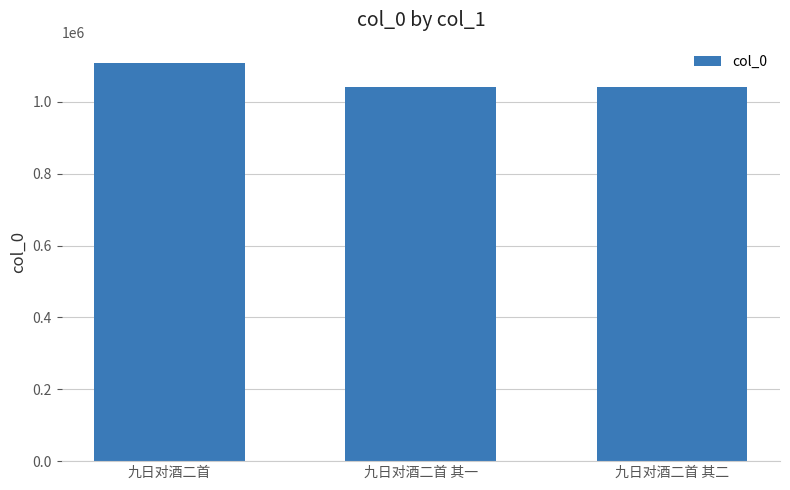

What position from the left is 九日对酒二首 其一?

2